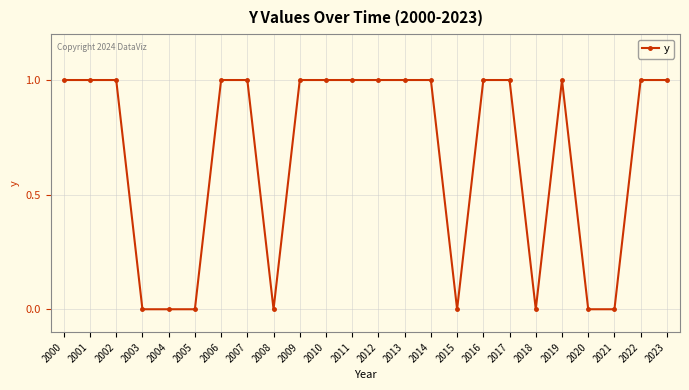

What is the sum of all values?

16